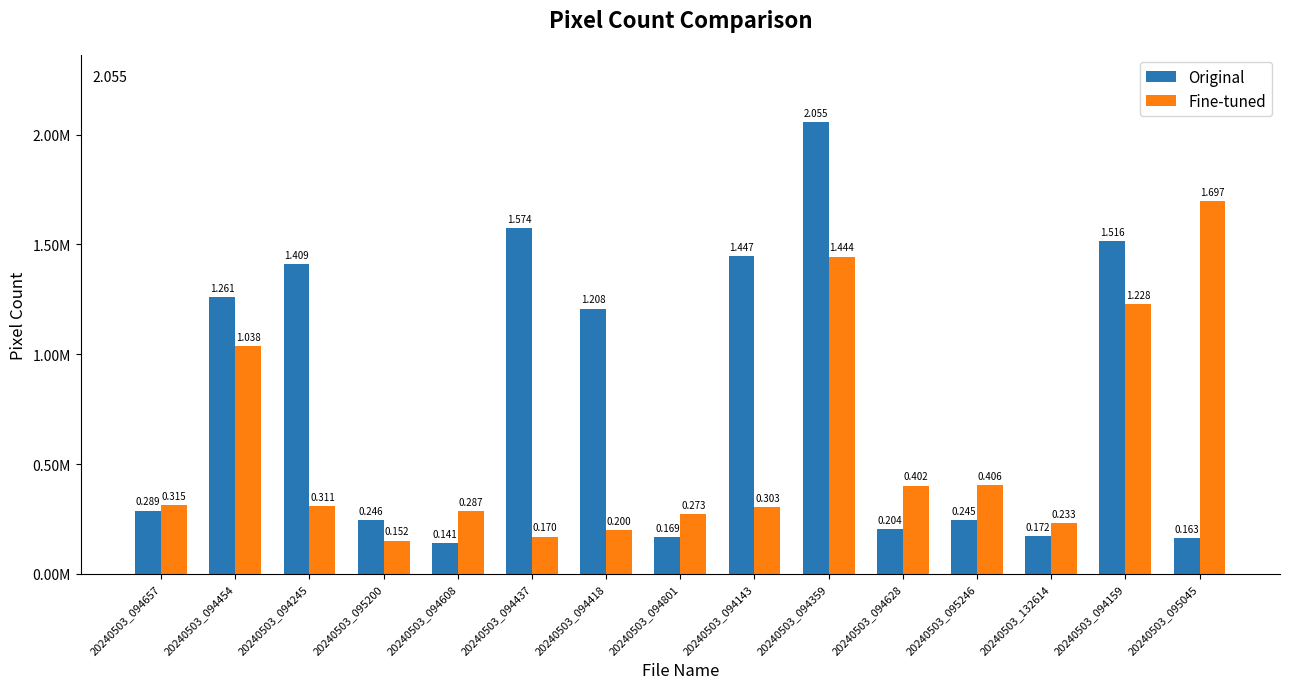

What is the difference between the maximum and minimum values in the Original series?

1914183